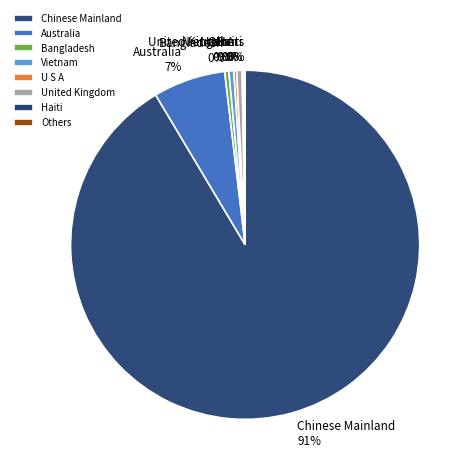

What is the majority slice?

Chinese Mainland